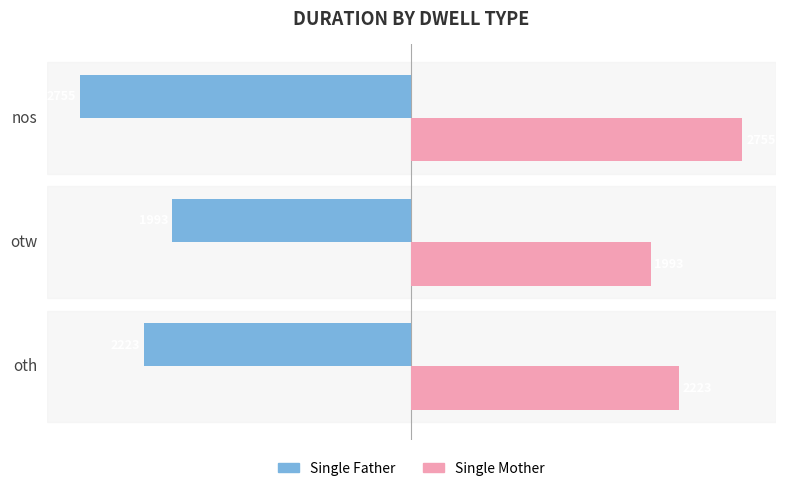

True or false: Single Mother has a value of 2223 at oth.

True